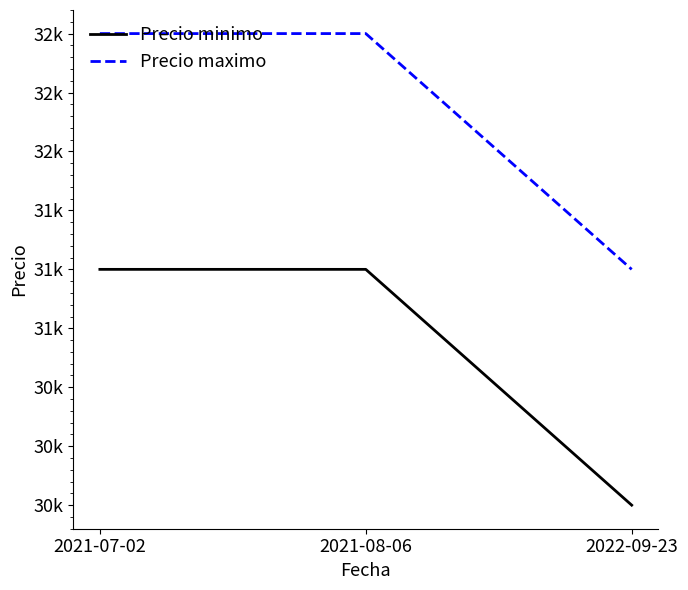

Does the chart display data point markers on the line(s)?

No